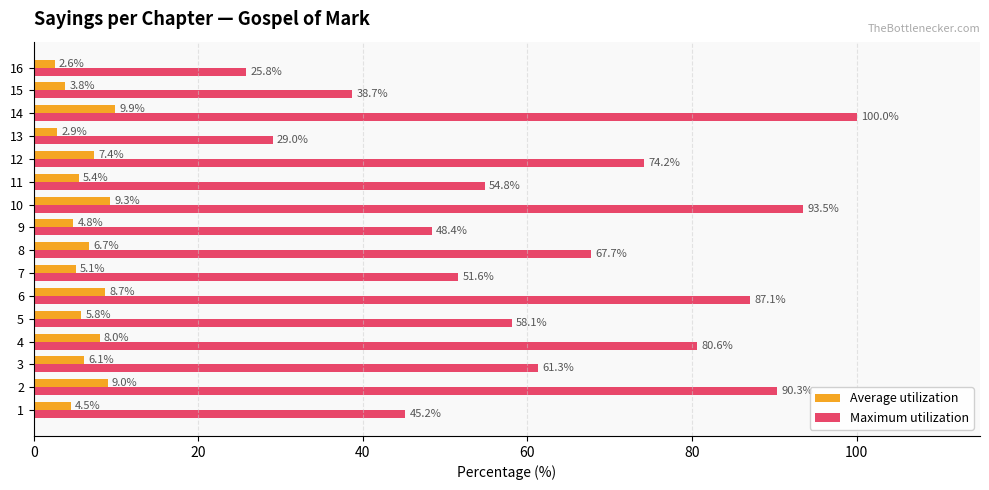

At which label does Average utilization reach its minimum?

16